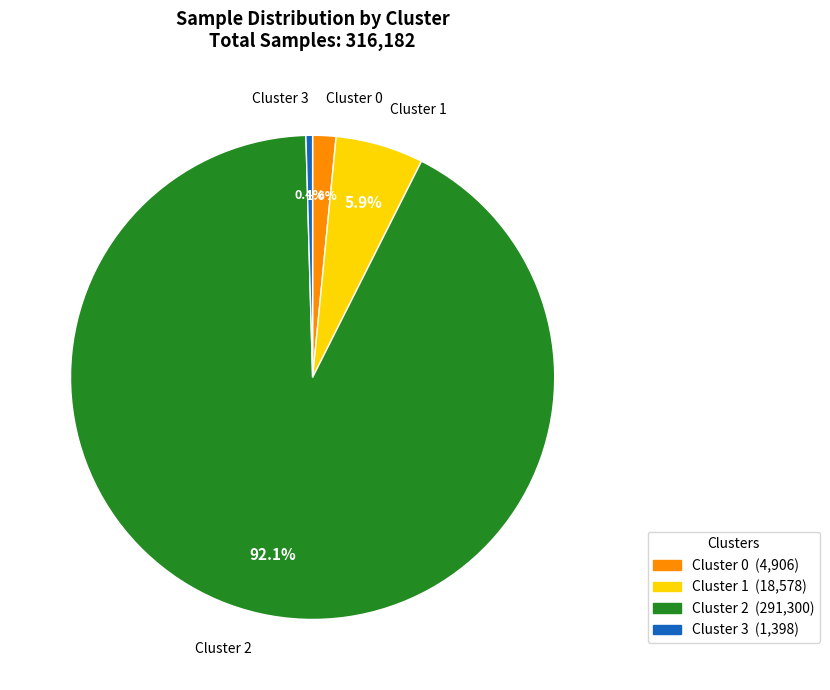

Is there a majority slice in this chart?

Yes